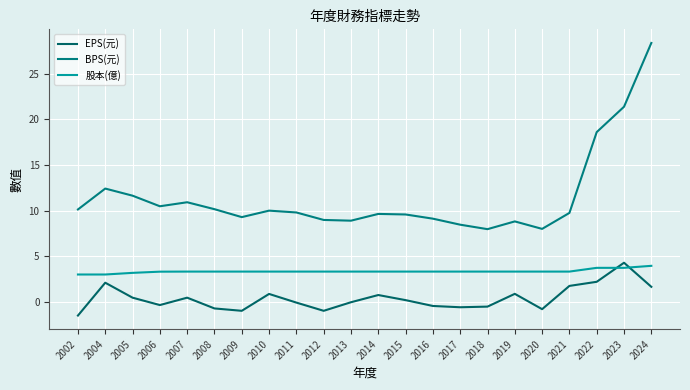

Is it true that 股本(億) equals 3.3 at 2016?

True